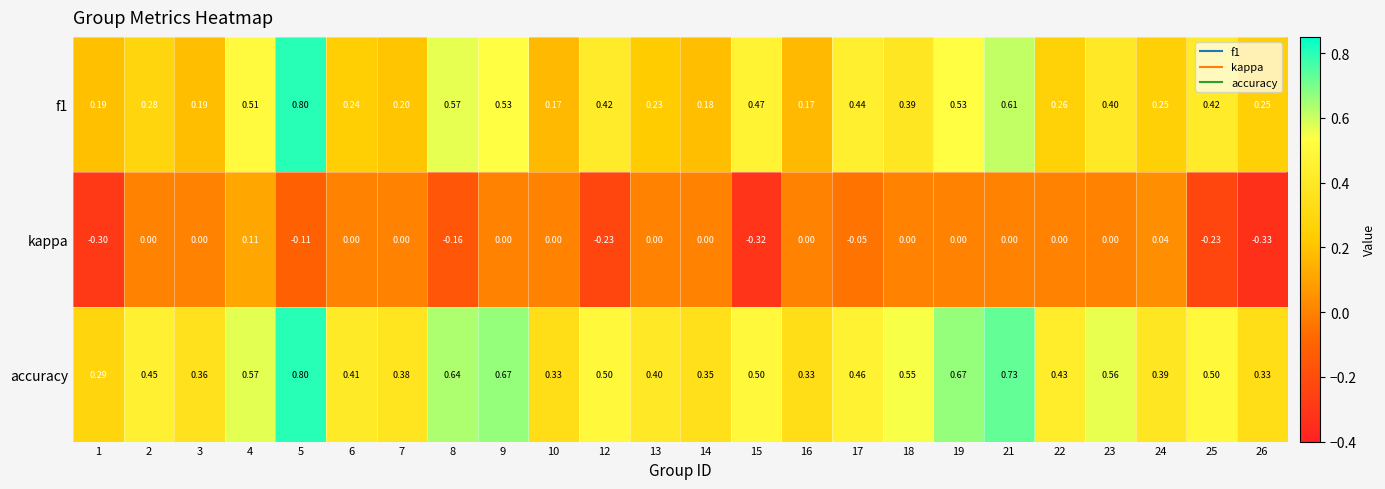

Is the value of accuracy at 22 greater than the value of f1 at 14?

Yes